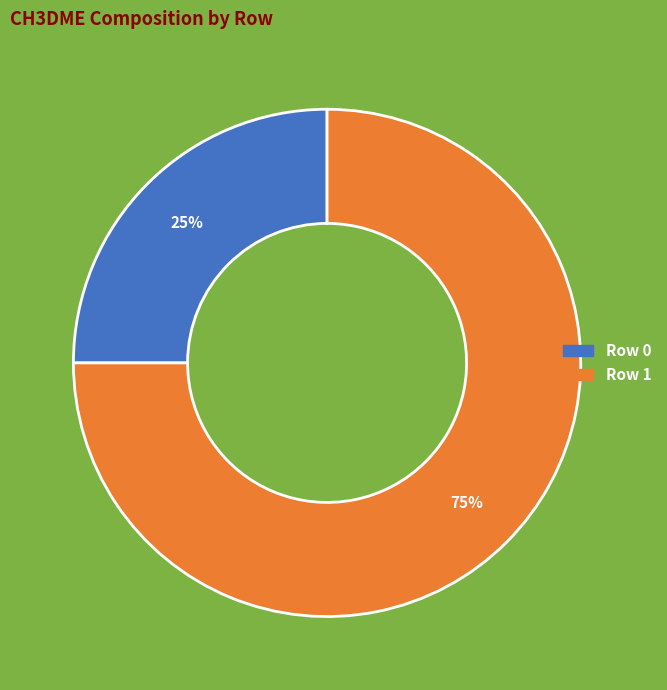

To the nearest percent, what is the average slice percentage?

50%